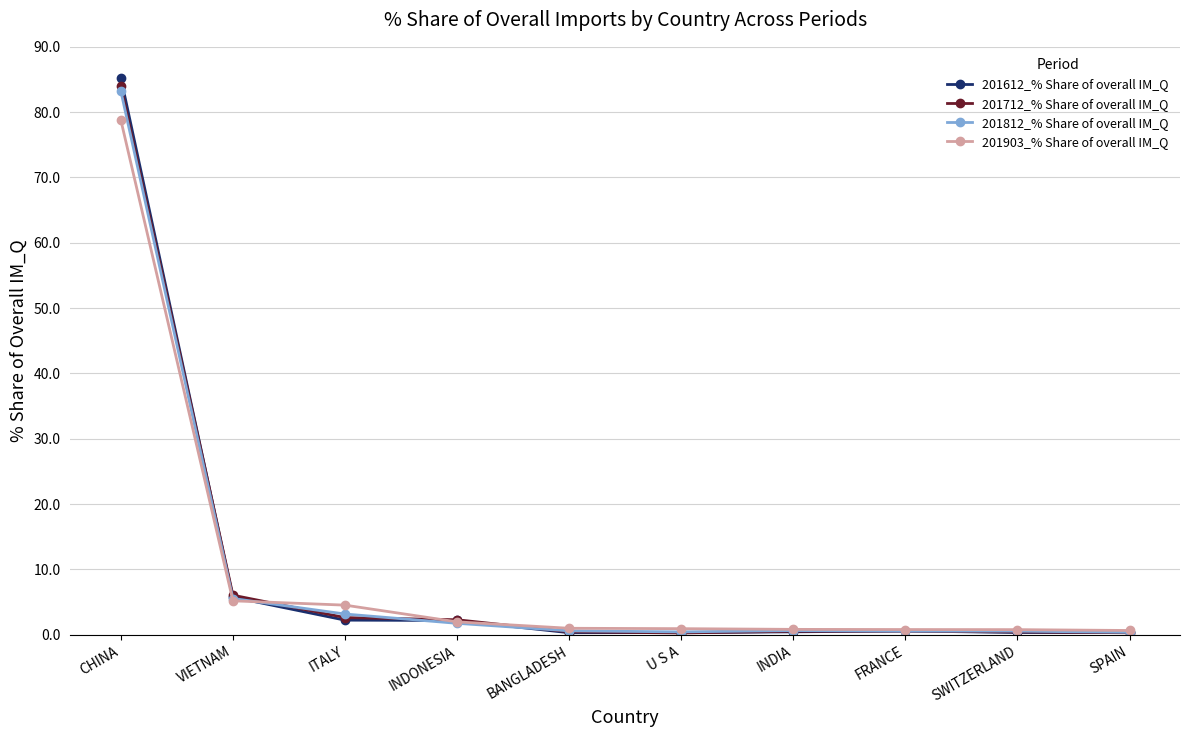

At which label is 201612_% Share of overall IM_Q closest to 42?

VIETNAM